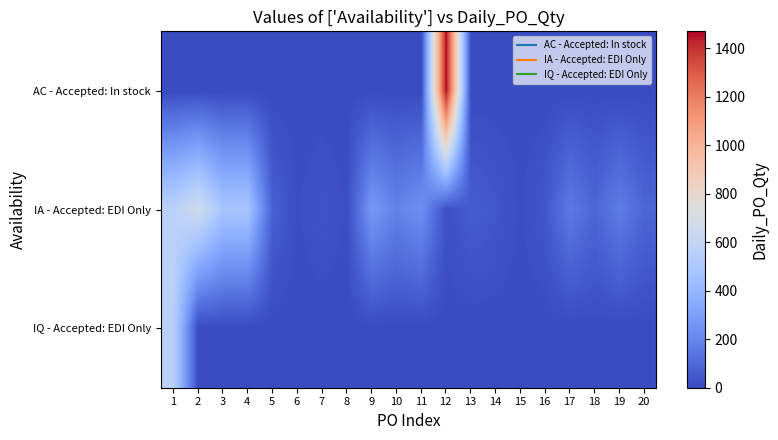

Rank the series at 17 from lowest to highest value.

AC - Accepted: In stock, IQ - Accepted: EDI Only, IA - Accepted: EDI Only